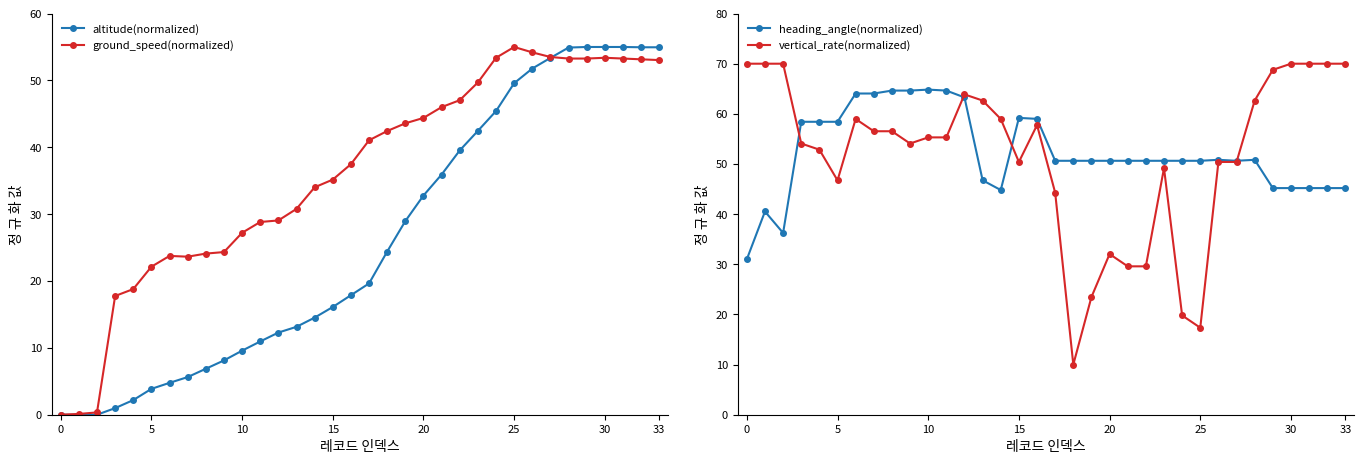

What is the sum of the ground_speed(normalized) values at 24 and 10?

80.6